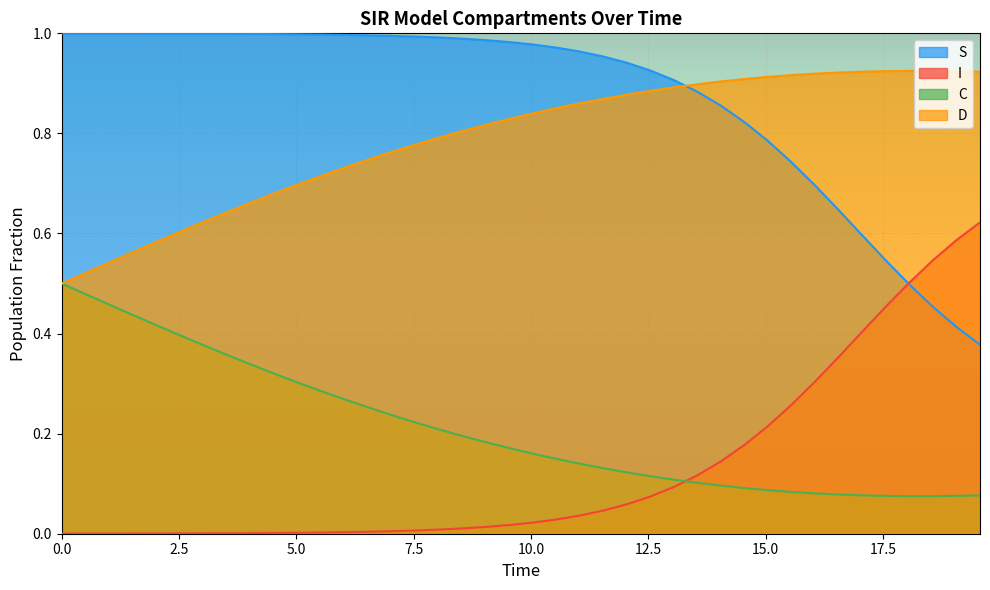

How many lines are shown in the chart?

4